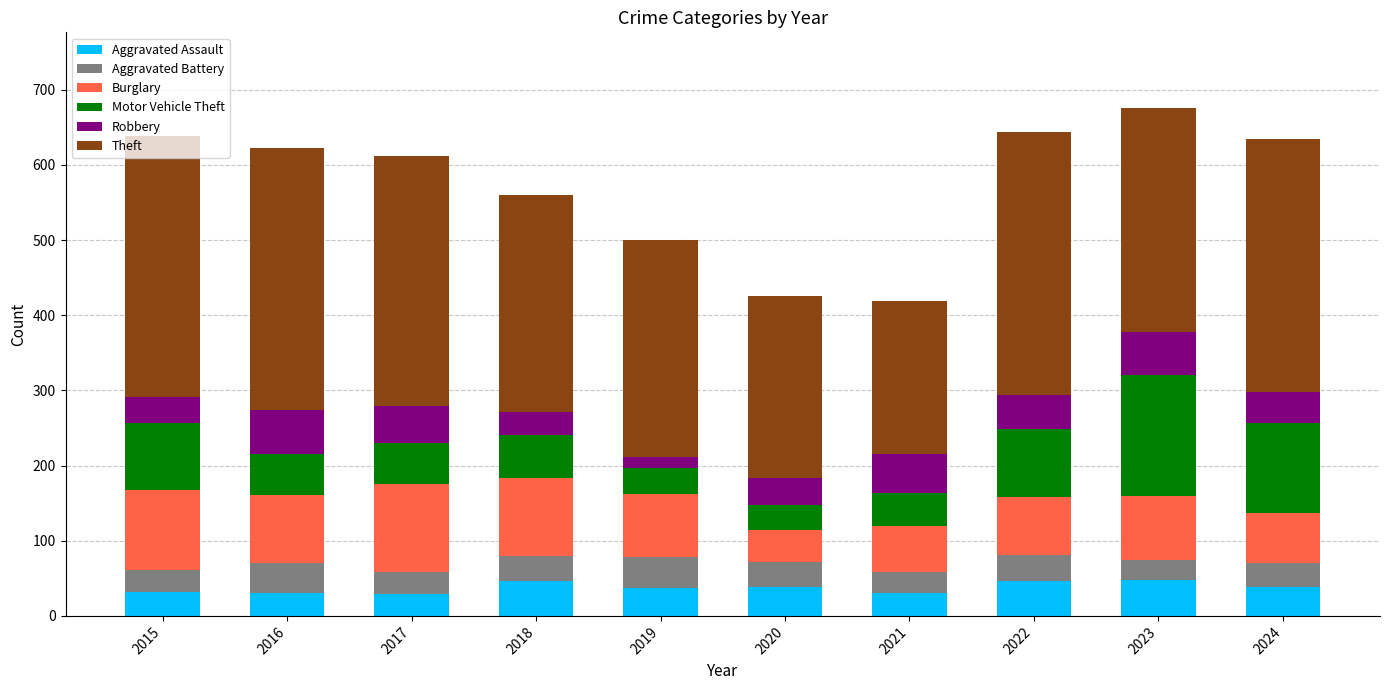

What is the total value across all series at 2023?

675